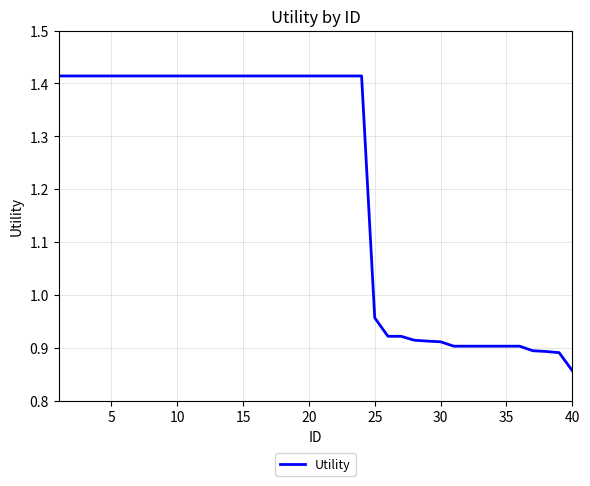

What is the difference between the maximum and minimum values?

0.6